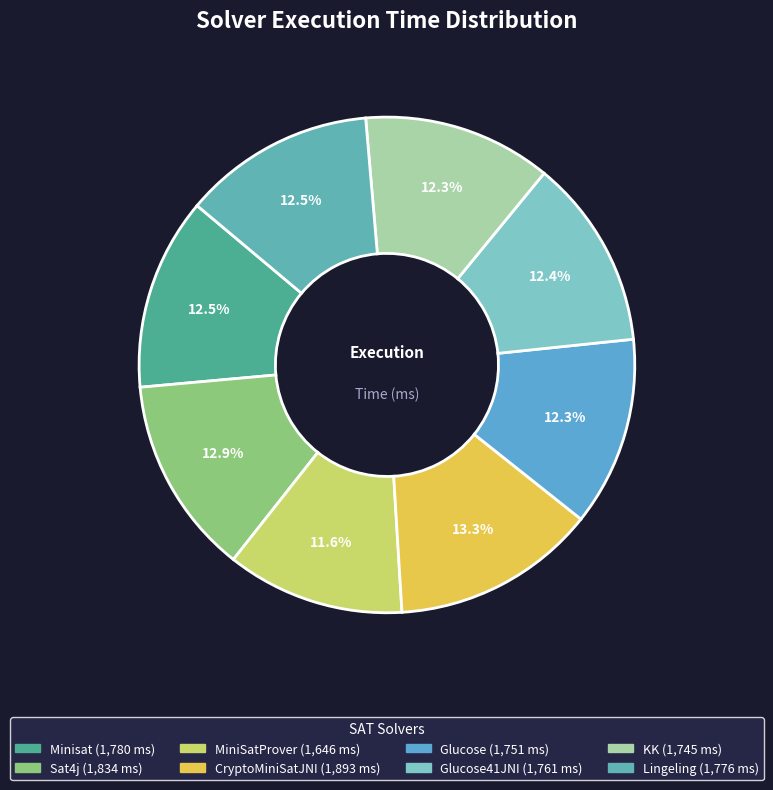

Rank the categories by value from highest to lowest.

CryptoMiniSatJNI, Sat4j, Minisat, Lingeling, Glucose41JNI, Glucose, KK, MiniSatProver